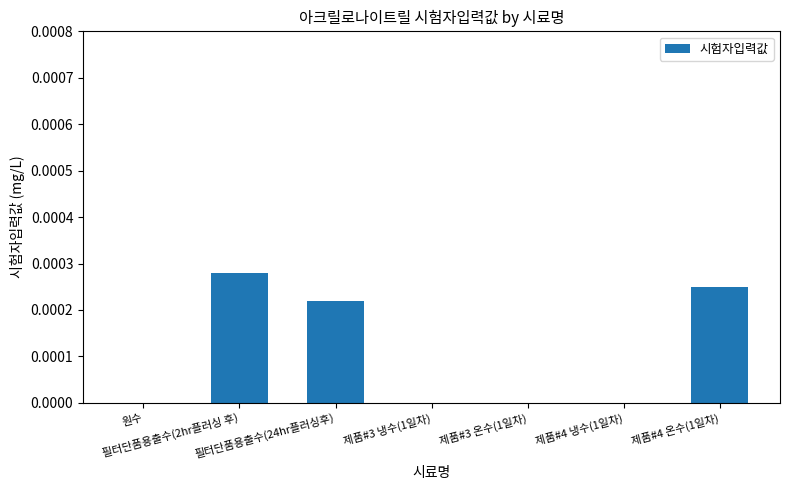

The value at 제품#3 온수(1일차) is 0.0. True or false?

True